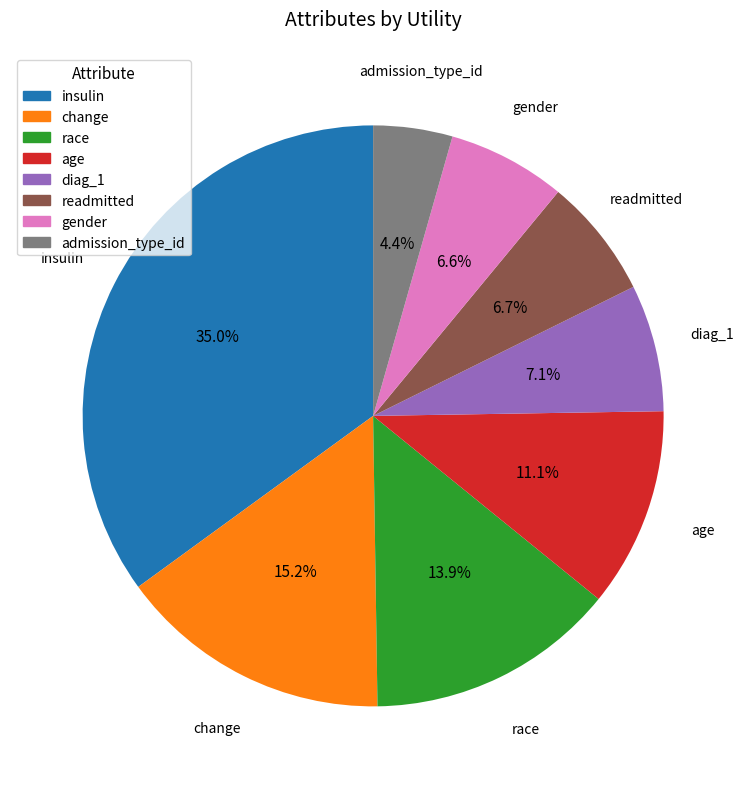

Between insulin and gender, which is larger?

insulin